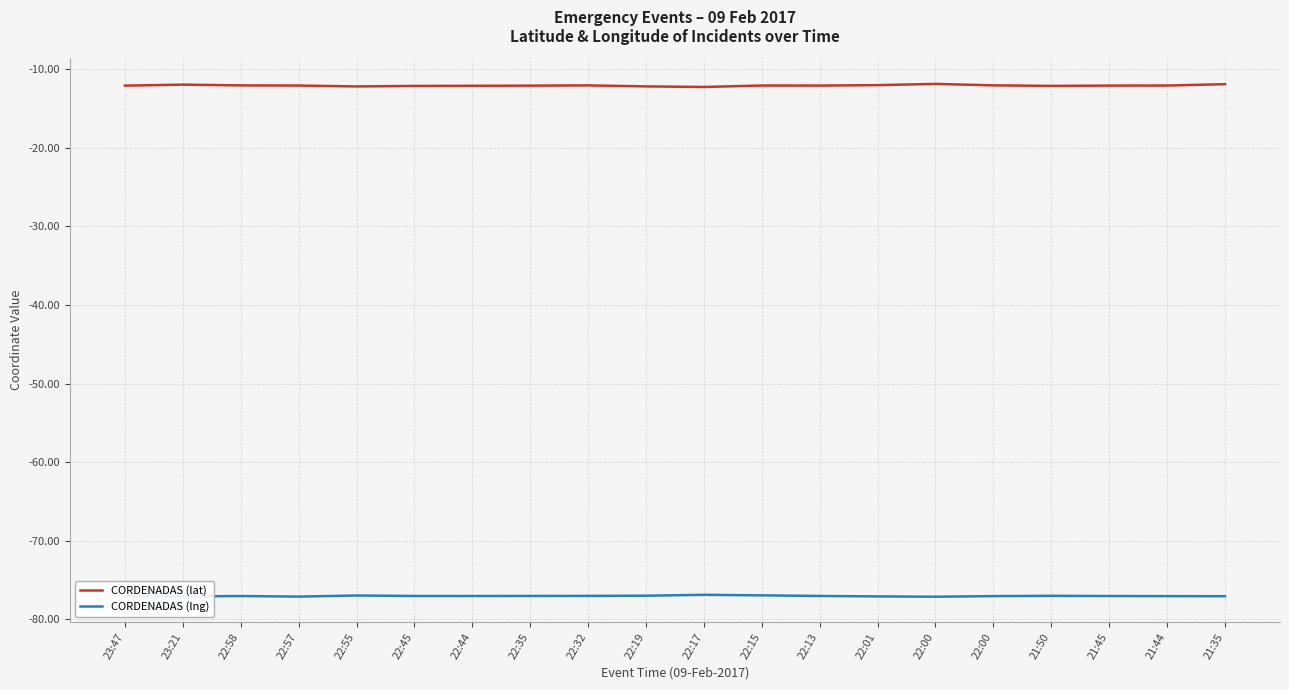

True or false: CORDENADAS (lat) and CORDENADAS (lng) intersect in this chart.

False